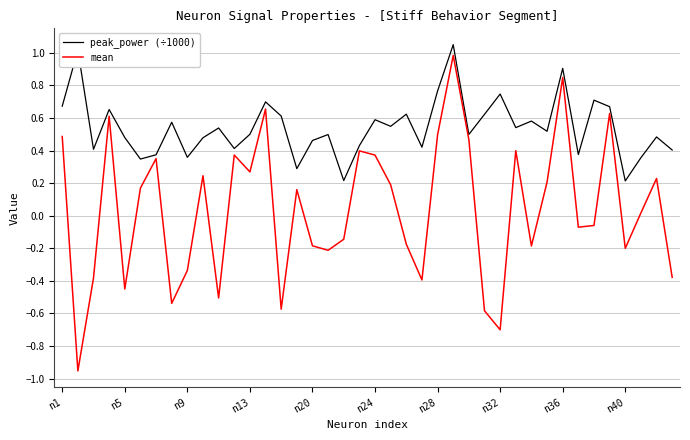

True or false: peak_power (÷1000) and mean cross at least once.

False